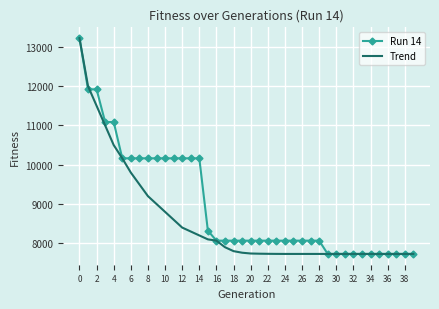

What is the highest value of the Trend series?

13223